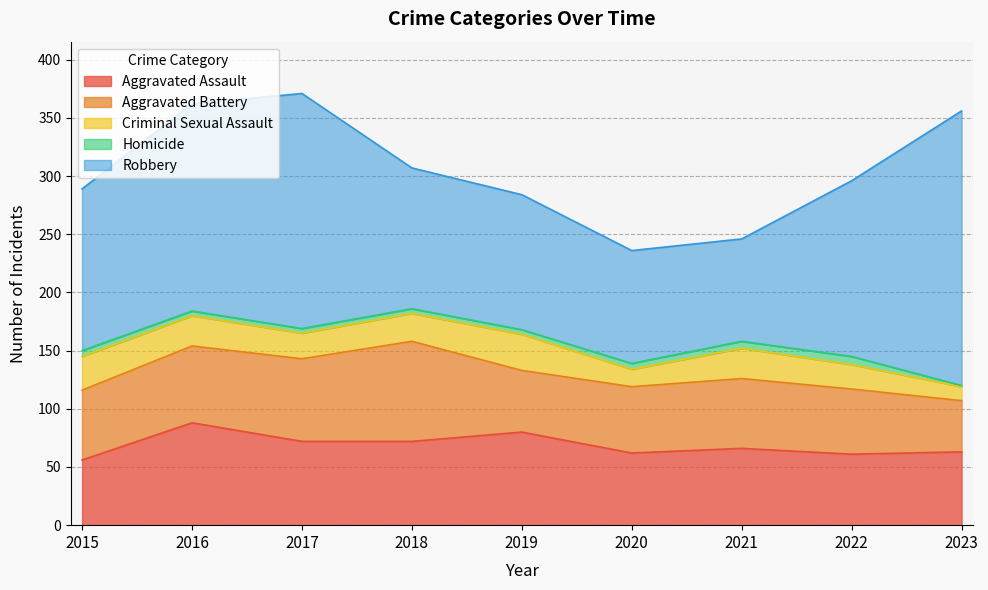

What is the approximate value of Aggravated Battery at 2016, to the nearest 10?

70